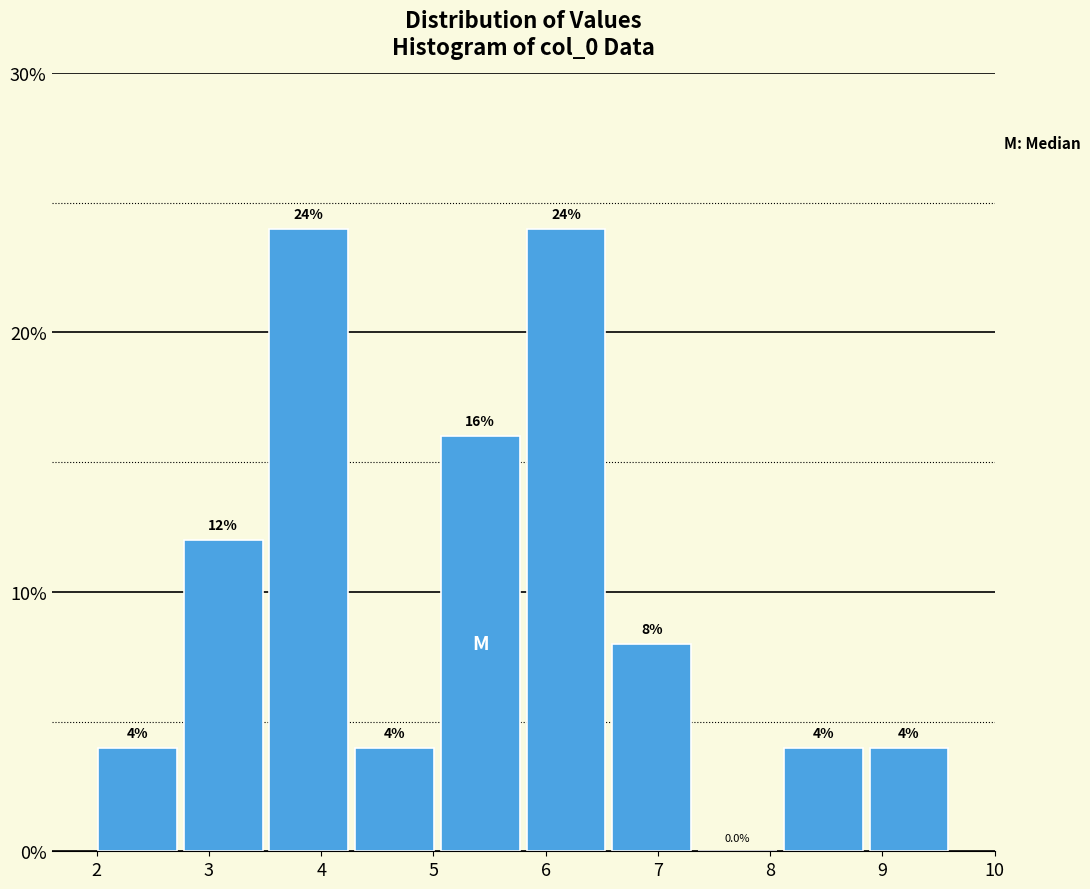

Reading left to right, list every bar in this chart as the range it spans on the x-axis followed by its height. The bar edges are not printed on the chart, so give them approximately, as read against the axis.

2.0 to 2.7: 4.0
2.7 to 3.5: 12.0
3.5 to 4.3: 24.0
4.3 to 5.0: 4.0
5.0 to 5.8: 16.0
5.8 to 6.6: 24.0
6.6 to 7.3: 8.0
7.3 to 8.1: 0.0
8.1 to 8.9: 4.0
8.9 to 9.6: 4.0